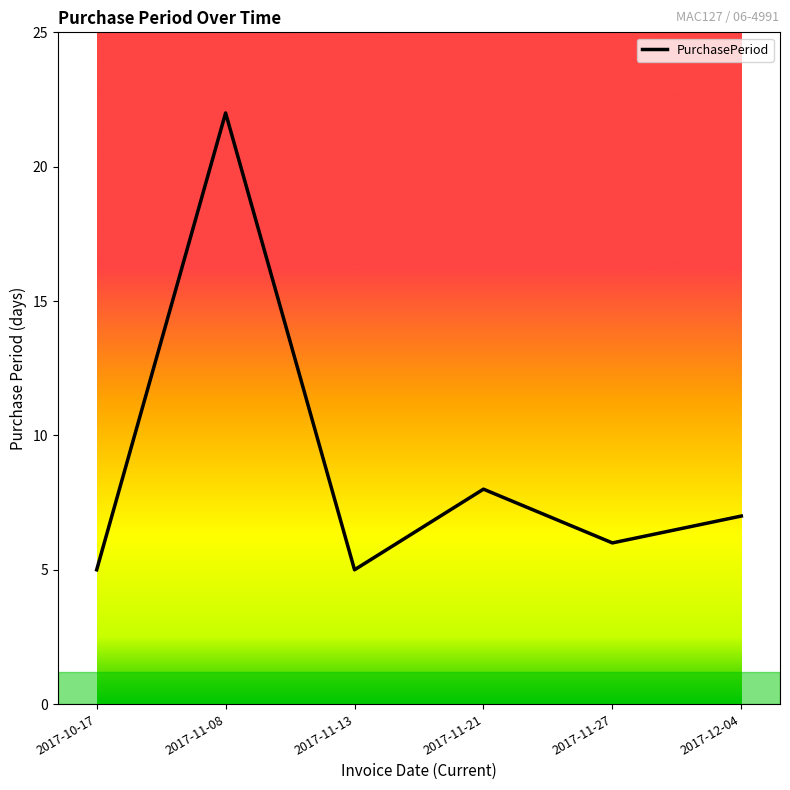

Reading right to left, list all the values displayed in this chart.

2017-12-04=7	2017-11-27=6	2017-11-21=8	2017-11-13=5	2017-11-08=22	2017-10-17=5